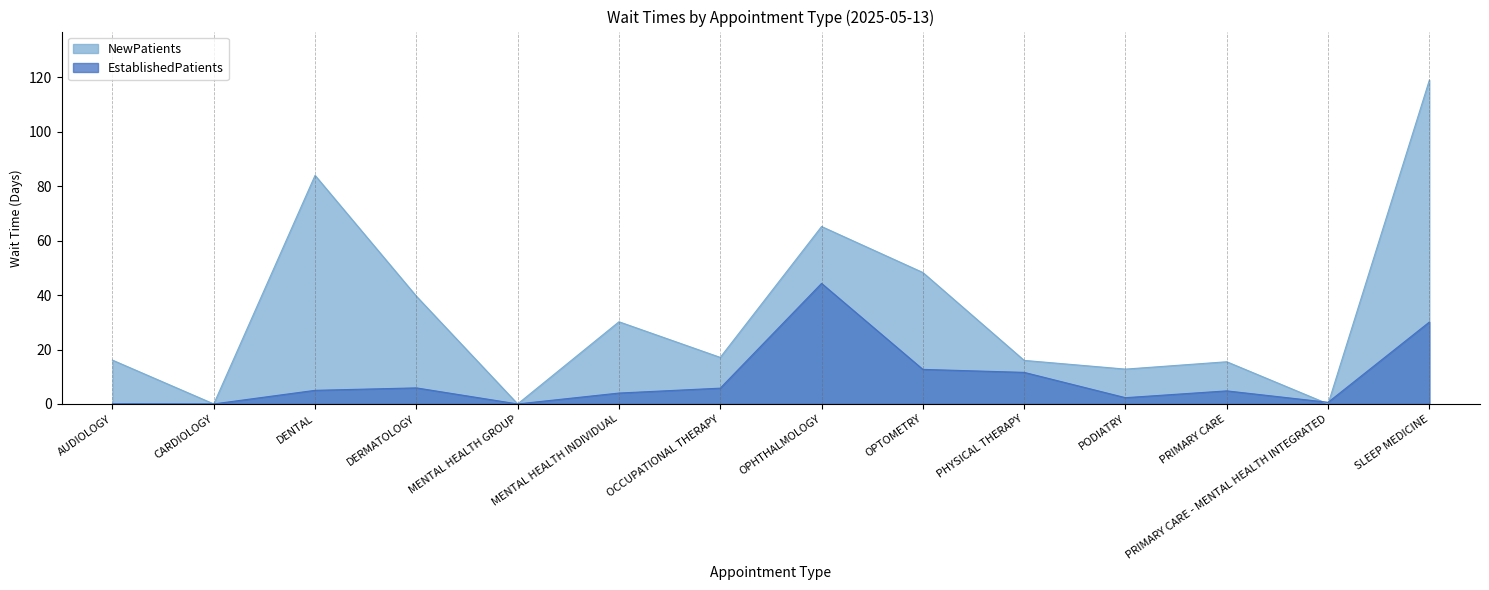

How many series are shown in this chart?

2